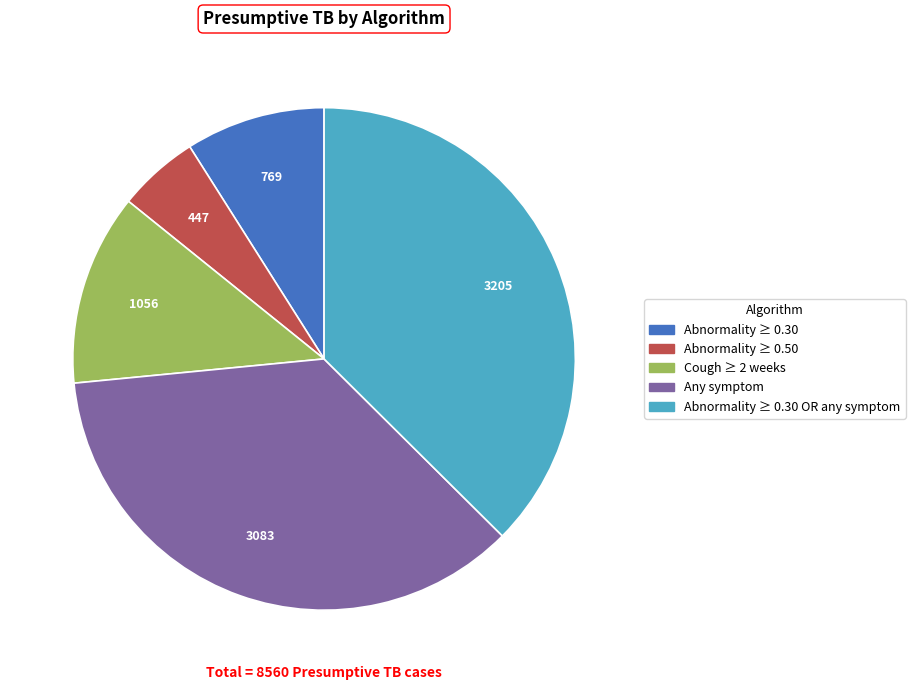

Does any single category account for the majority?

No